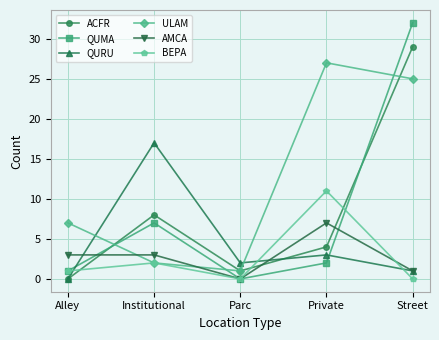

What is the sum of all QUMA values?

42